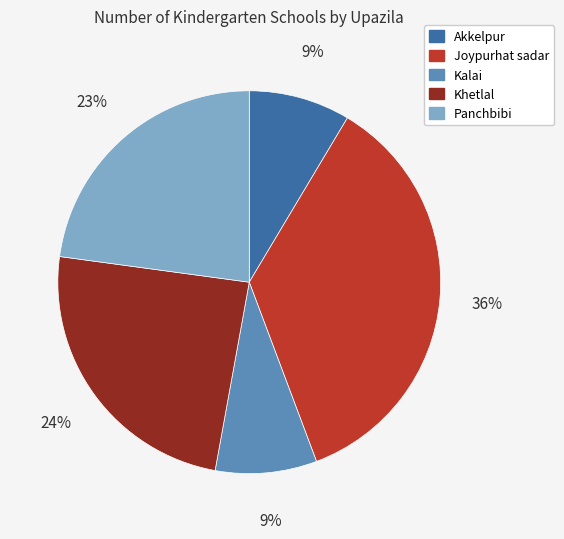

Which slice is the largest?

Joypurhat sadar